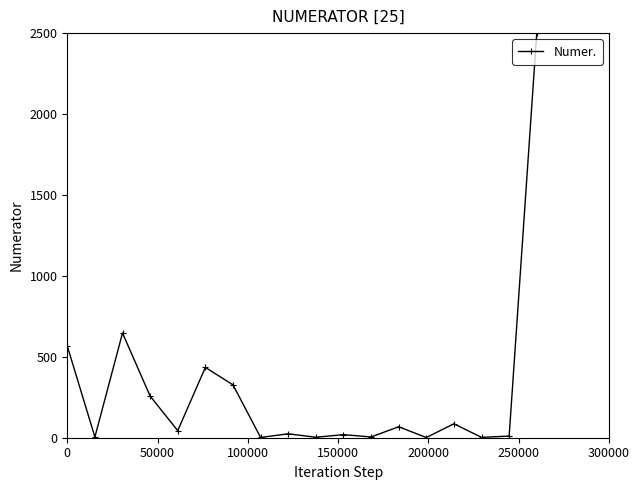

What is the maximum value shown in the chart?

2500.0